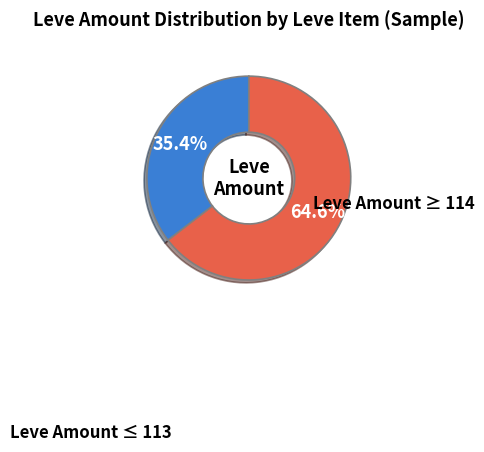

How many segments does this pie chart have?

2